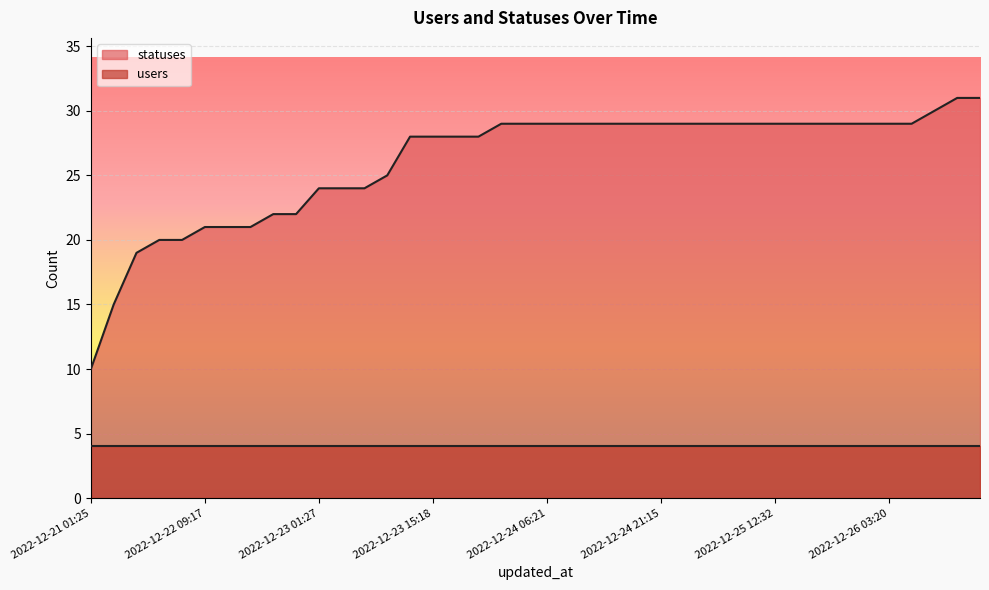

List the labels in order of value, smallest first.

2022-12-21 01:25, 2022-12-21 21:16, 2022-12-22 01:32, 2022-12-22 03:19, 2022-12-22 06:23, 2022-12-22 09:17, 2022-12-22 12:35, 2022-12-22 15:20, 2022-12-22 18:23, 2022-12-22 21:16, 2022-12-23 01:27, 2022-12-23 03:20, 2022-12-23 06:23, 2022-12-23 09:17, 2022-12-23 12:34, 2022-12-23 15:18, 2022-12-23 18:22, 2022-12-23 21:15, 2022-12-24 01:21, 2022-12-24 03:19, 2022-12-24 06:21, 2022-12-24 09:16, 2022-12-24 12:31, 2022-12-24 15:17, 2022-12-24 18:21, 2022-12-24 21:15, 2022-12-25 01:37, 2022-12-25 03:19, 2022-12-25 06:21, 2022-12-25 09:16, 2022-12-25 12:32, 2022-12-25 15:17, 2022-12-25 18:21, 2022-12-25 21:15, 2022-12-26 01:33, 2022-12-26 03:20, 2022-12-26 06:23, 2022-12-26 09:17, 2022-12-26 12:33, 2022-12-26 15:18